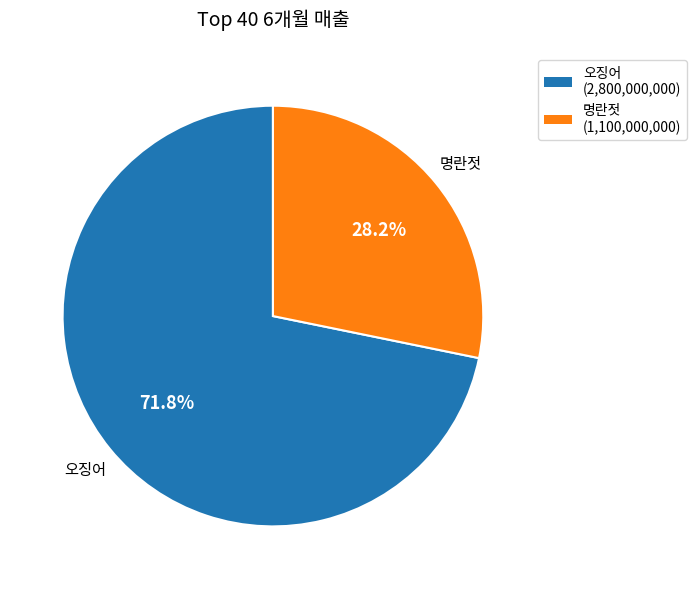

How many slices are in this pie chart?

2